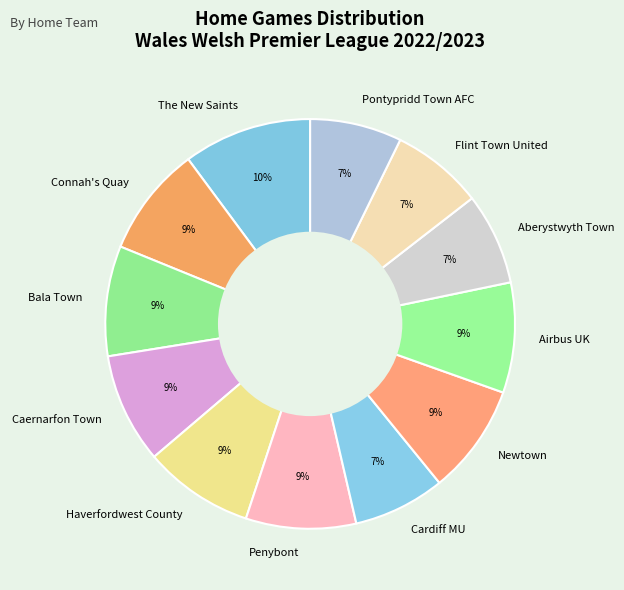

The Bala Town slice represents 21% of the pie. True or false?

False